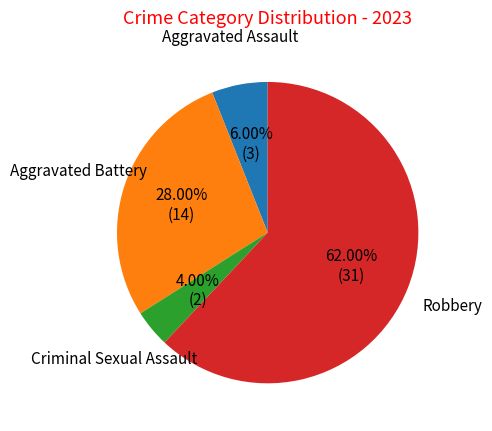

Is there a majority slice in this chart?

Yes